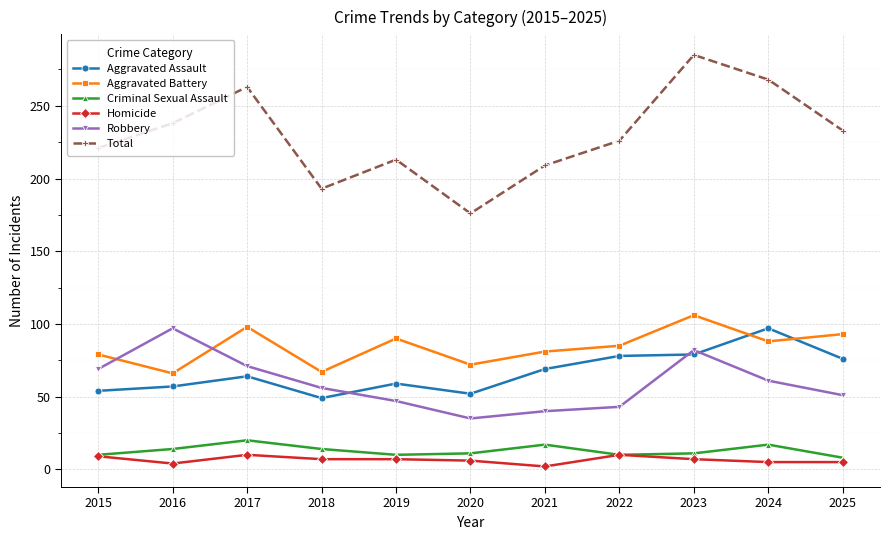

What is the sum of the Homicide values at 2018 and 2023?

14